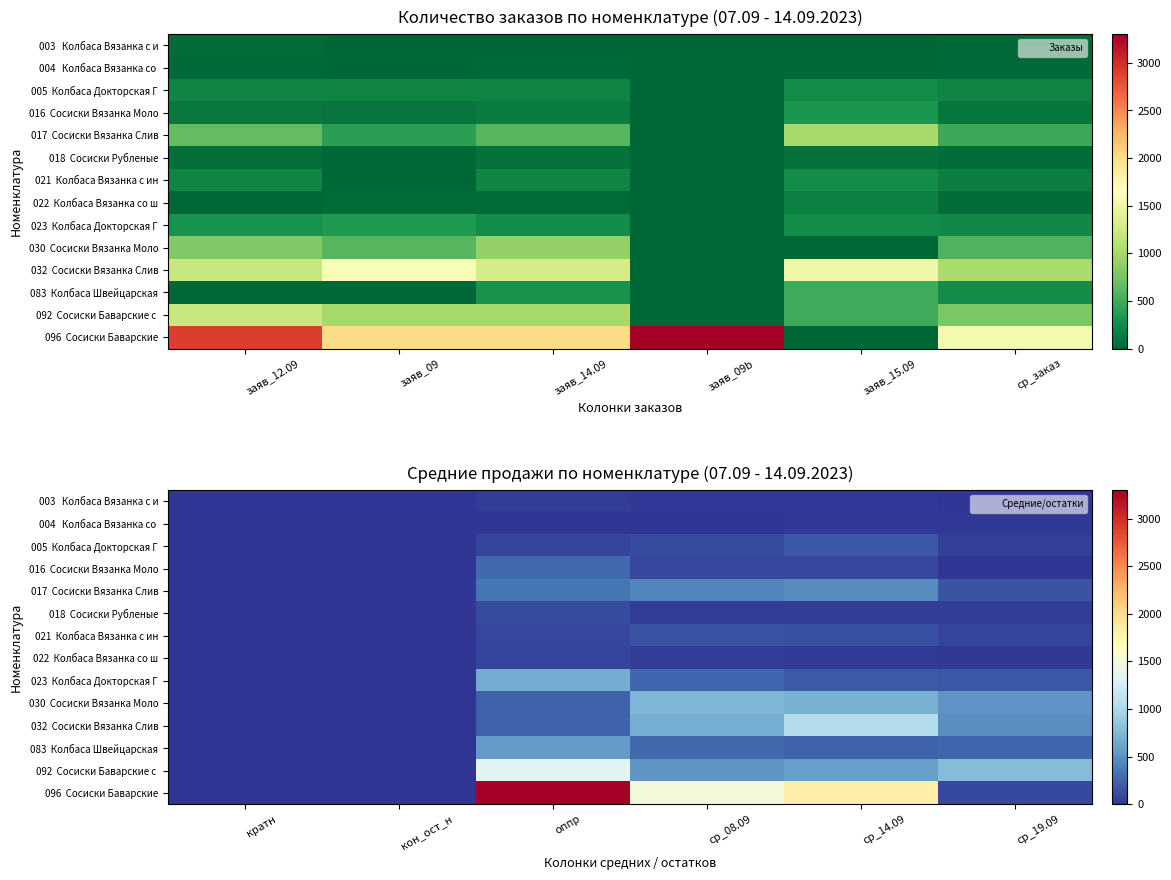

Which series has the largest total across all categories?

096 Сосиски Баварские